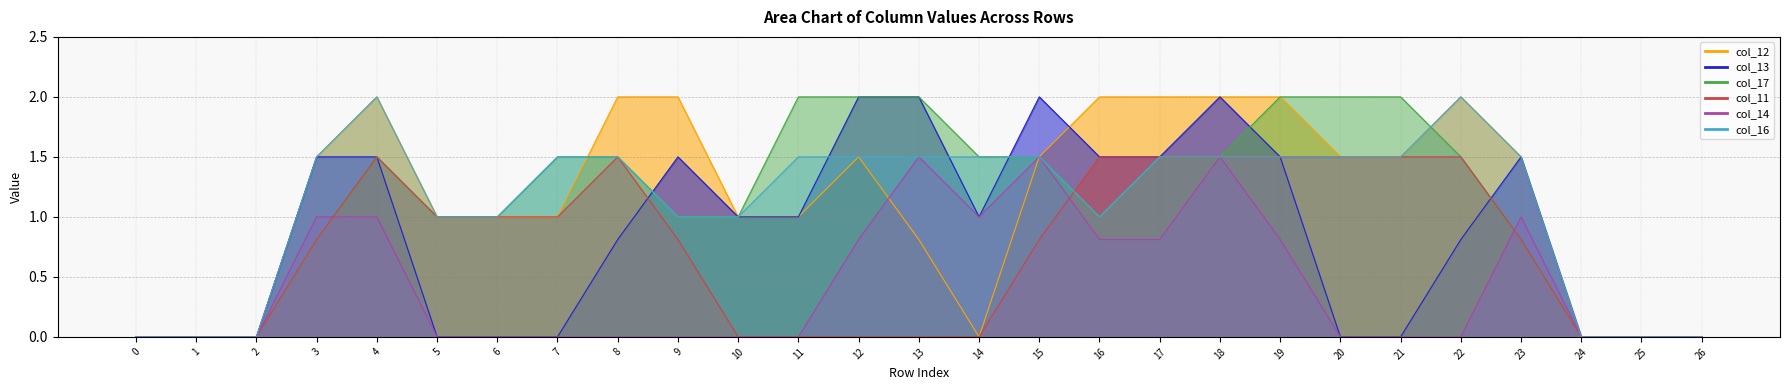

What is the difference between the maximum and minimum values in the col_16 series?

2.0